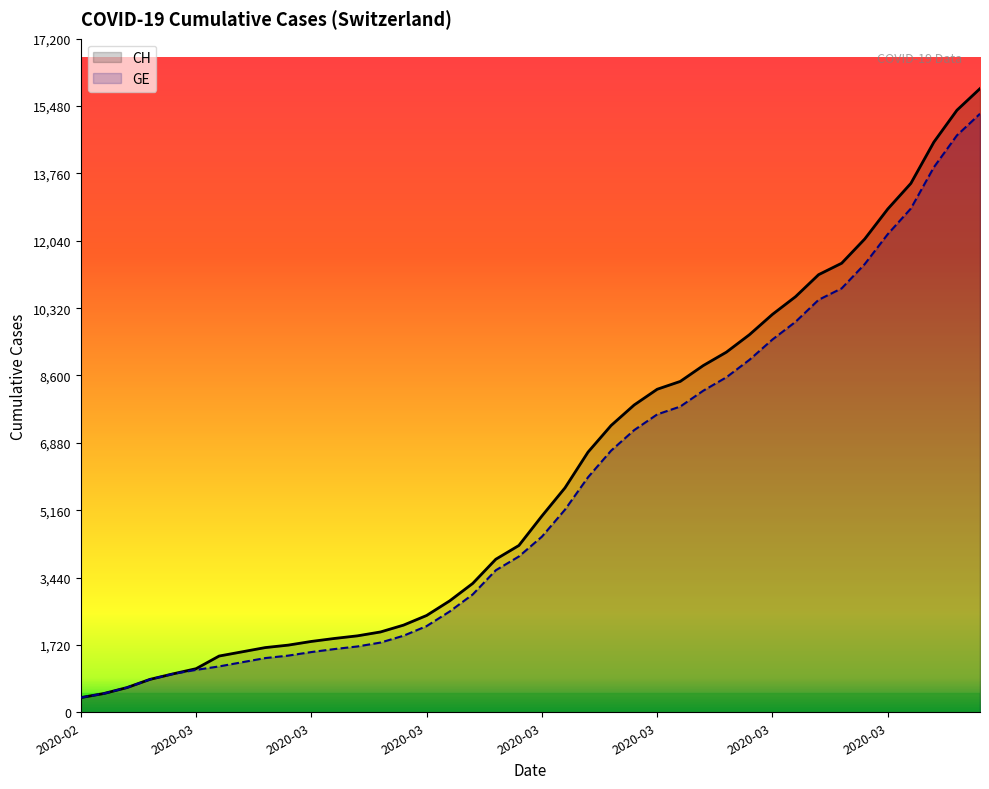

True or false: GE has more than 2 interior local peaks.

False